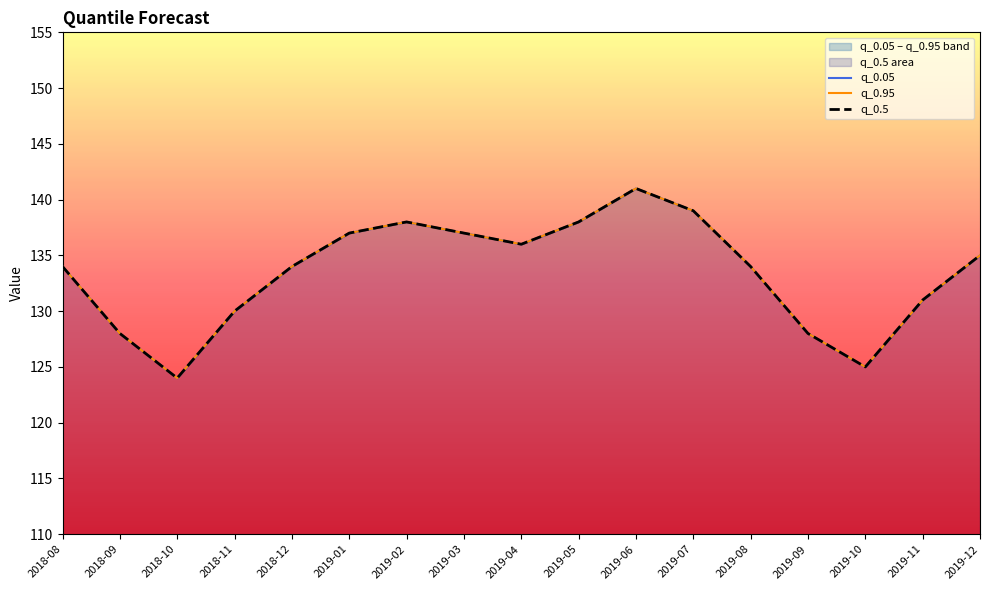

Is it true that q_0.05 equals 134 at 2019-08?

True